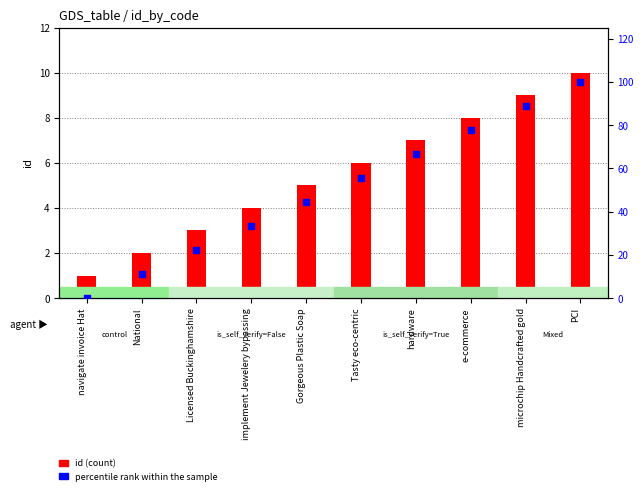

At how many categories does at least one series exceed 31?

7